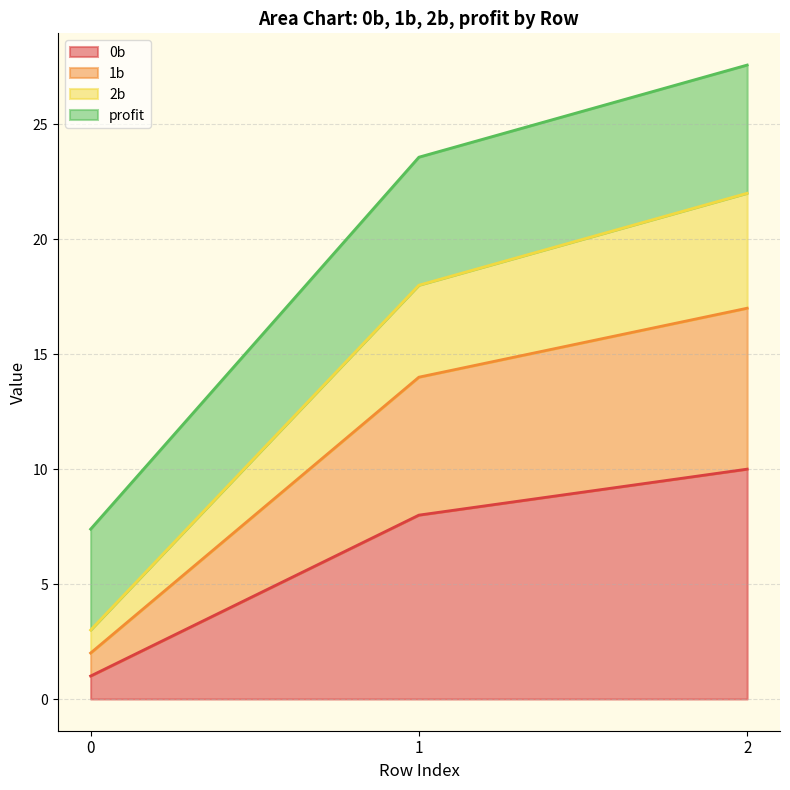

What is the total value across all series at 2?

27.6